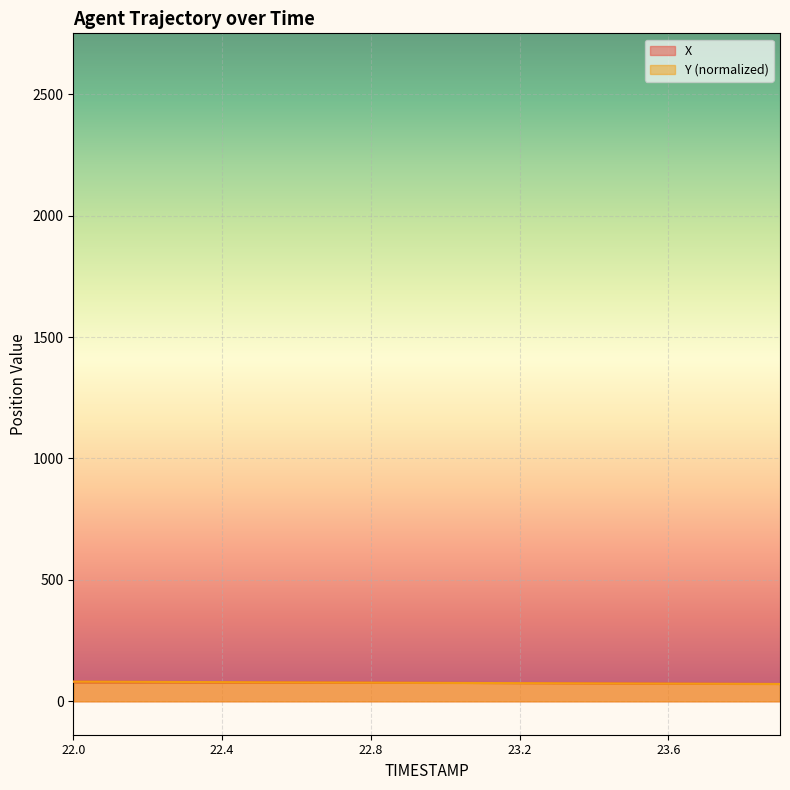

What is the difference between the maximum and minimum values in the Y series?

9.6